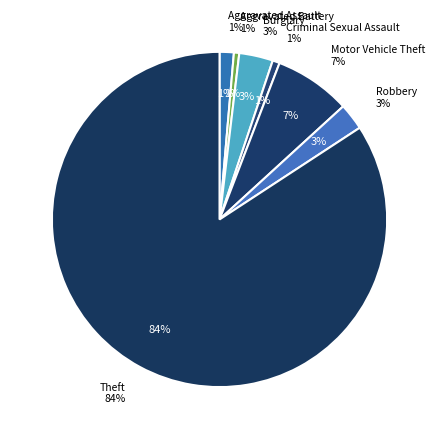

How much of the chart is everything except Criminal Sexual Assault?

99.3%